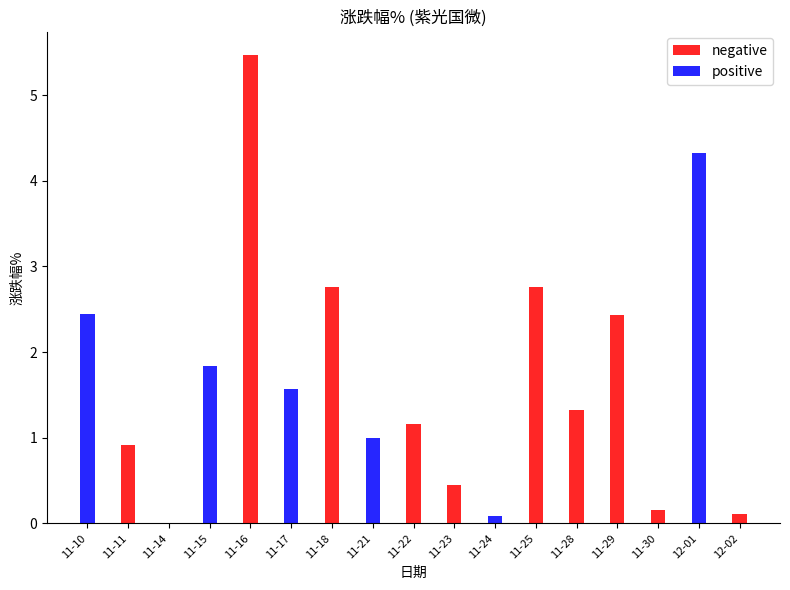

Rank the series at 11-14 from lowest to highest value.

negative, positive